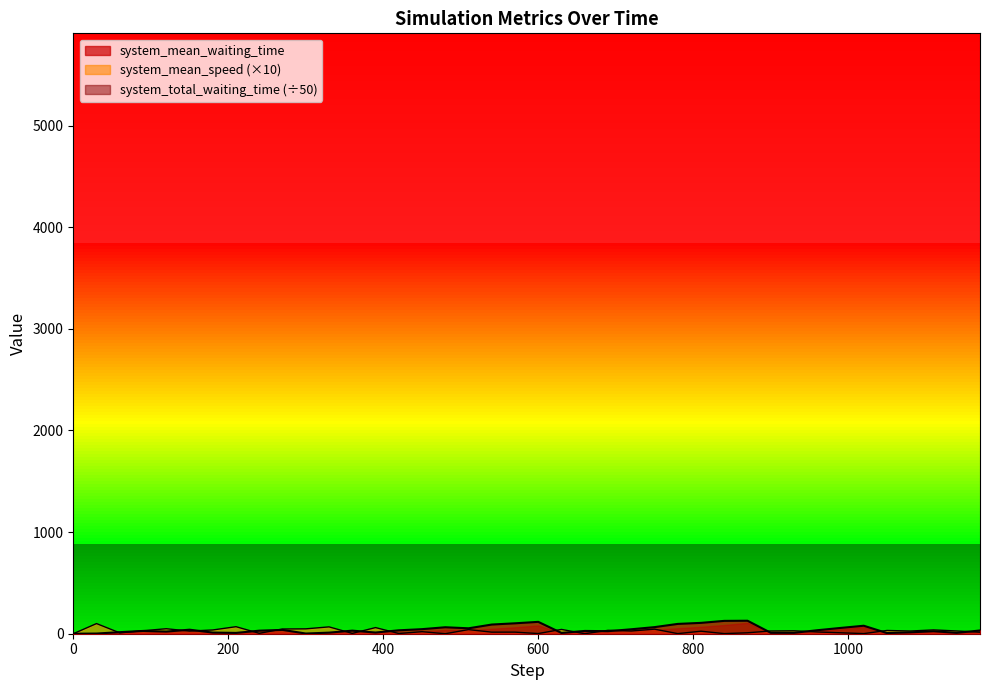

At which category is the sum across all series the highest?

870